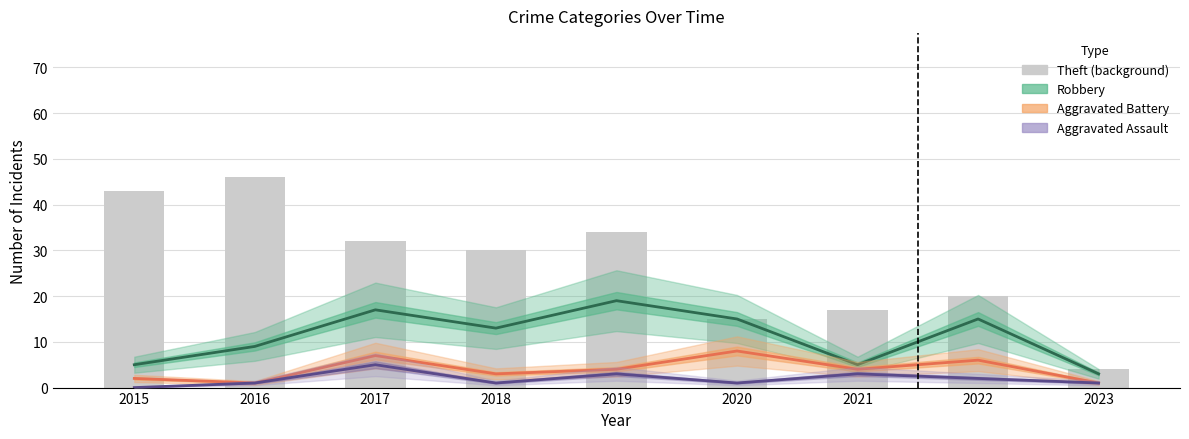

Read the Aggravated Assault value at 2019.

3